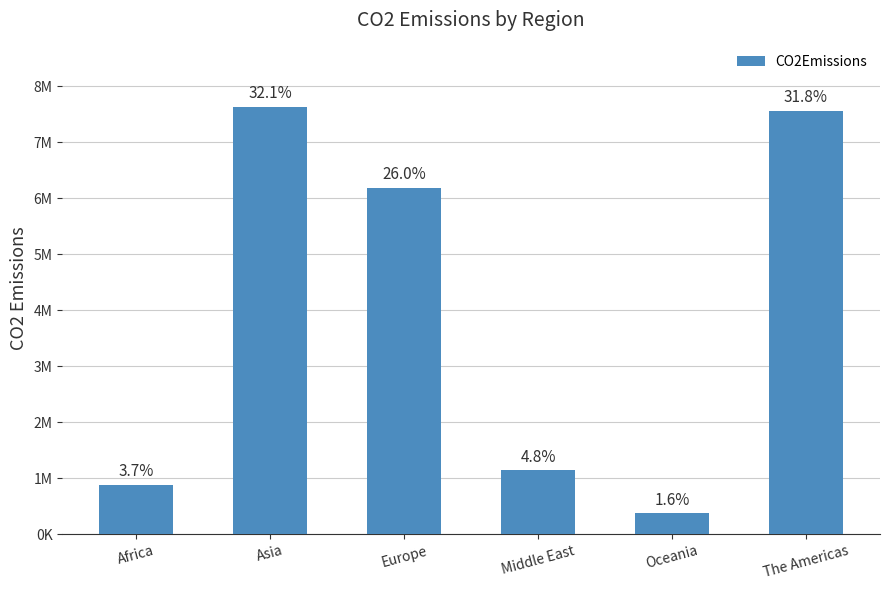

Which category has the lowest value across all series?

Oceania